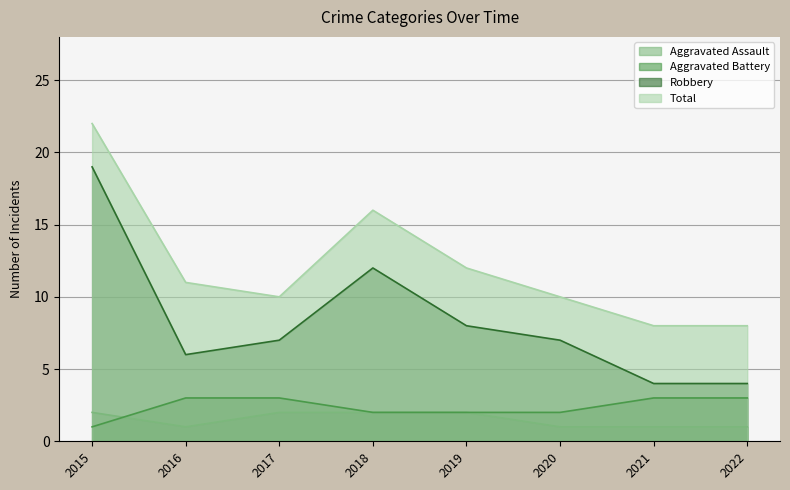

What is the sum of all Robbery values?

67